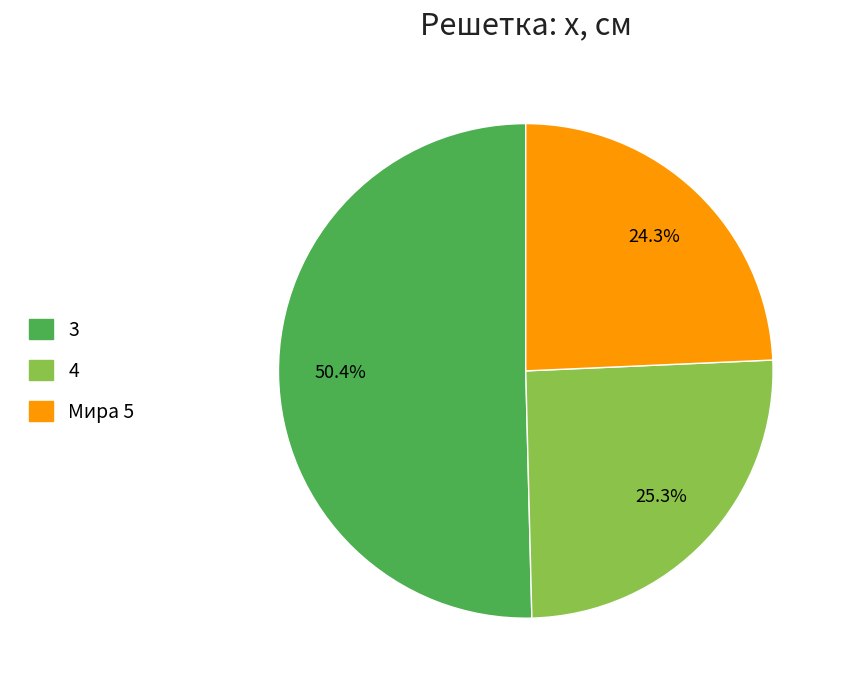

To the nearest percent, what is the average slice percentage?

33%